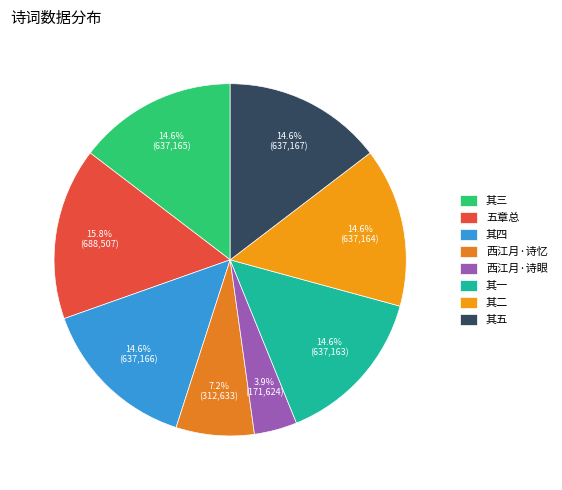

To the nearest percent, what is the difference between the largest and smallest slice percentages?

12%